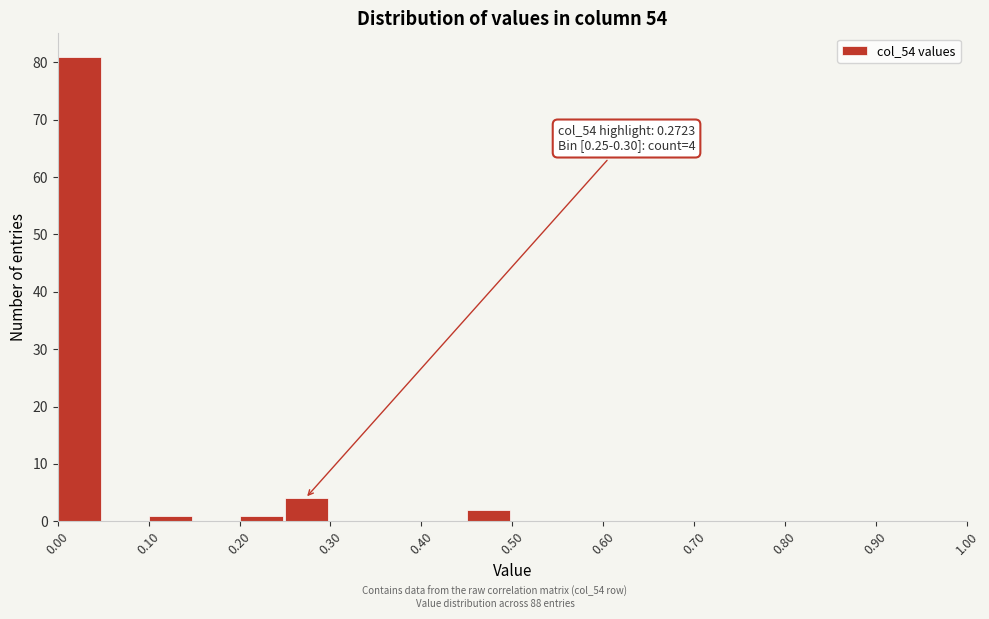

Which range on the x-axis has the tallest bar?

0.00 to 0.05